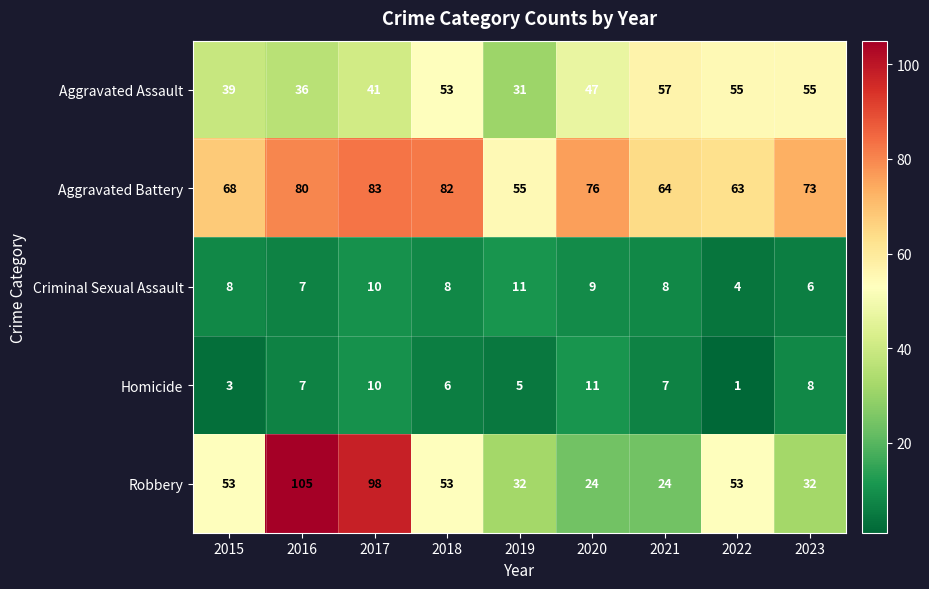

The Criminal Sexual Assault series shows 4 at 2022. True or false?

True